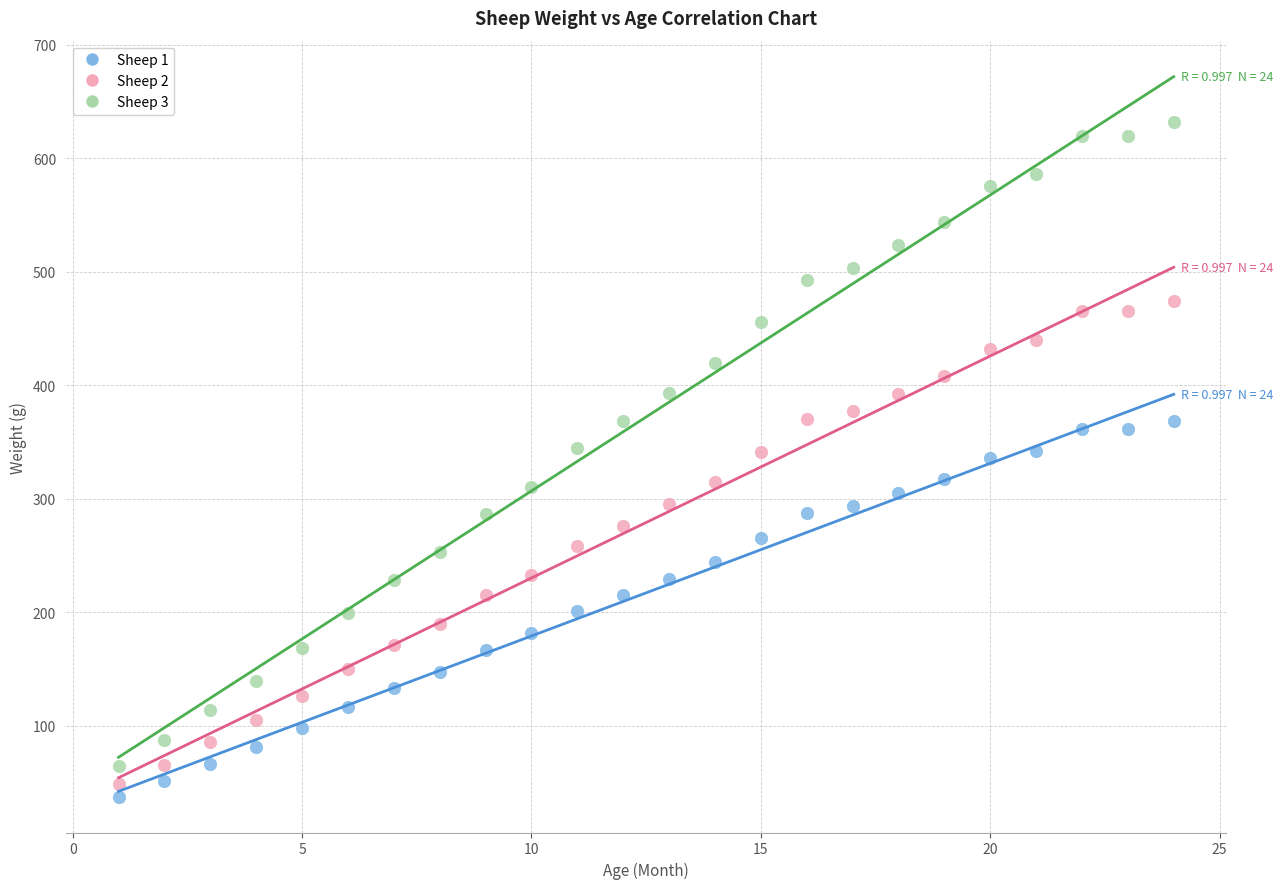

What are all the series names shown in the legend?

Sheep 1, Sheep 2, Sheep 3